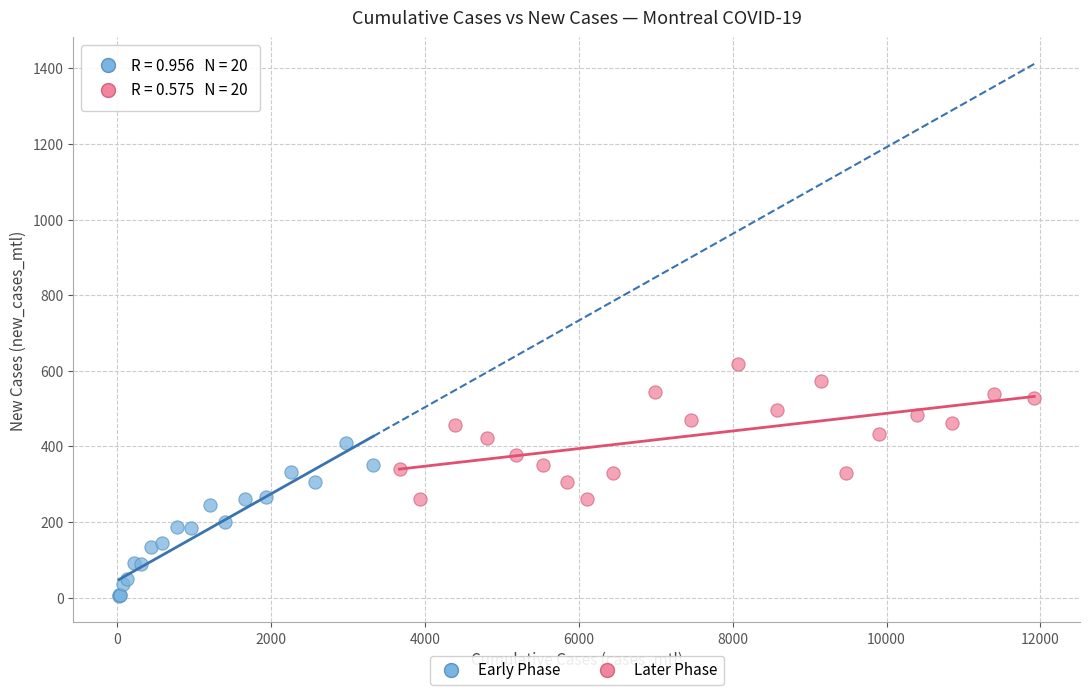

Which series reaches the minimum Y coordinate?

Early Phase